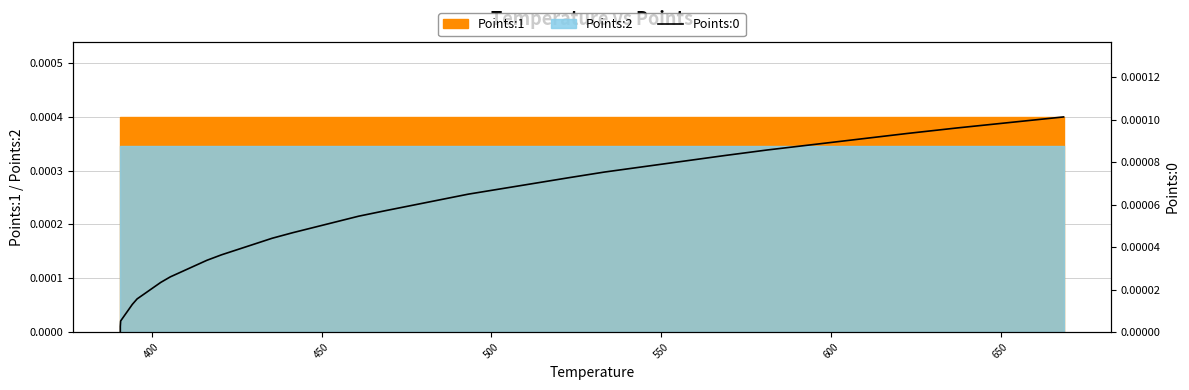

True or false: the data has more than 2 interior local peaks.

False